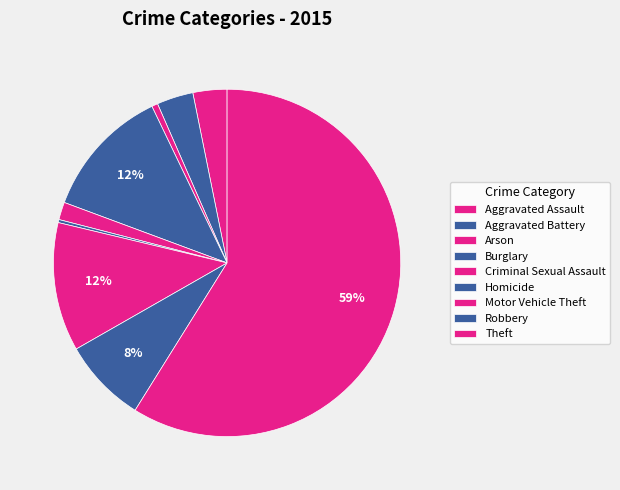

The Criminal Sexual Assault slice represents 2% of the pie. True or false?

True